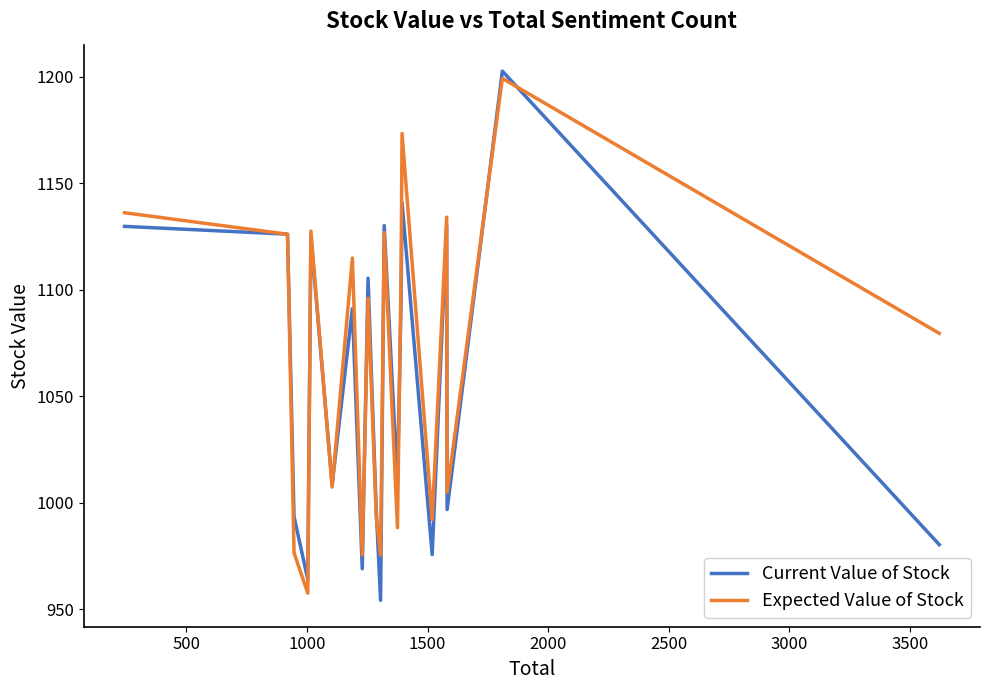

What is the maximum value shown in the chart?

1202.7